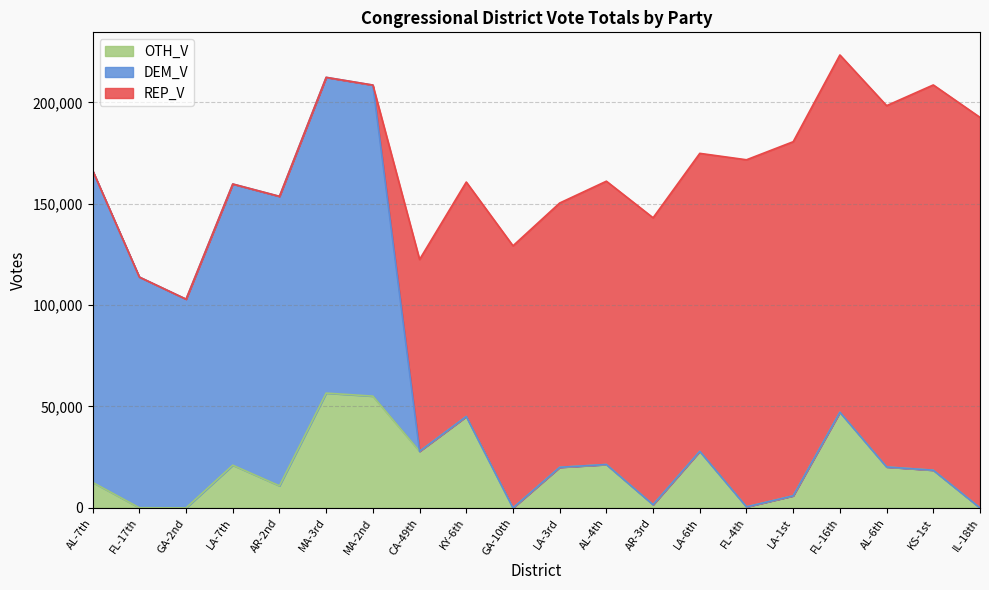

Does the chart display data point markers on the line(s)?

No